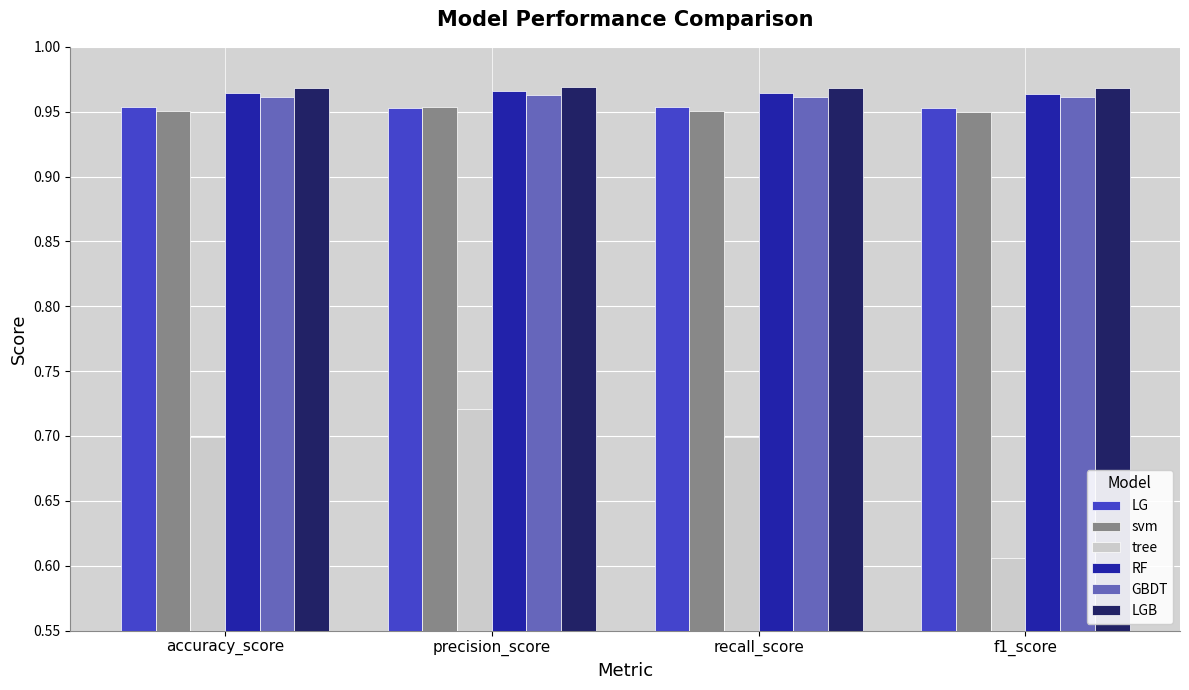

What is the sum of the LGB values at precision_score and recall_score?

1.9